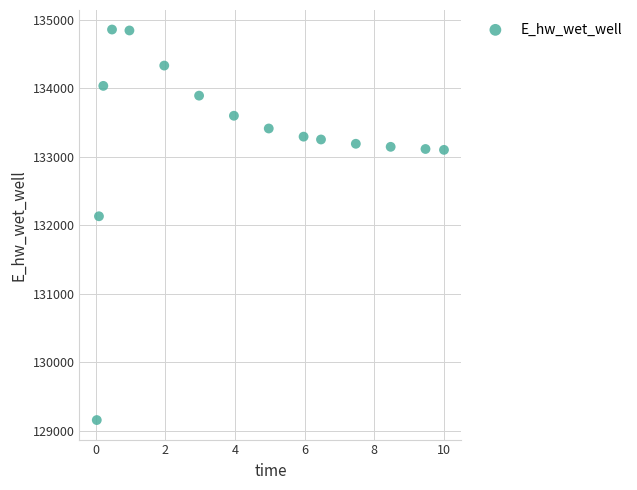

What Y value in the scatter plot is closest to 132006?

132130.8